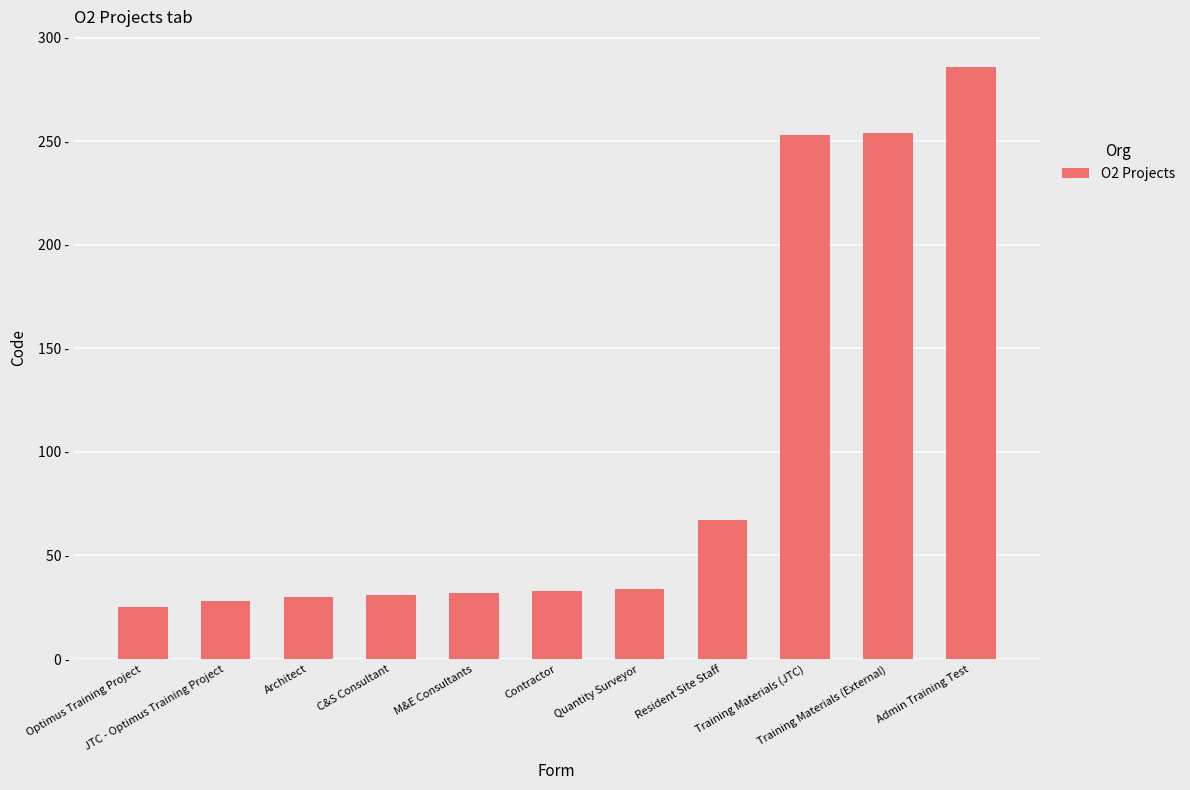

Are the bars horizontal?

No